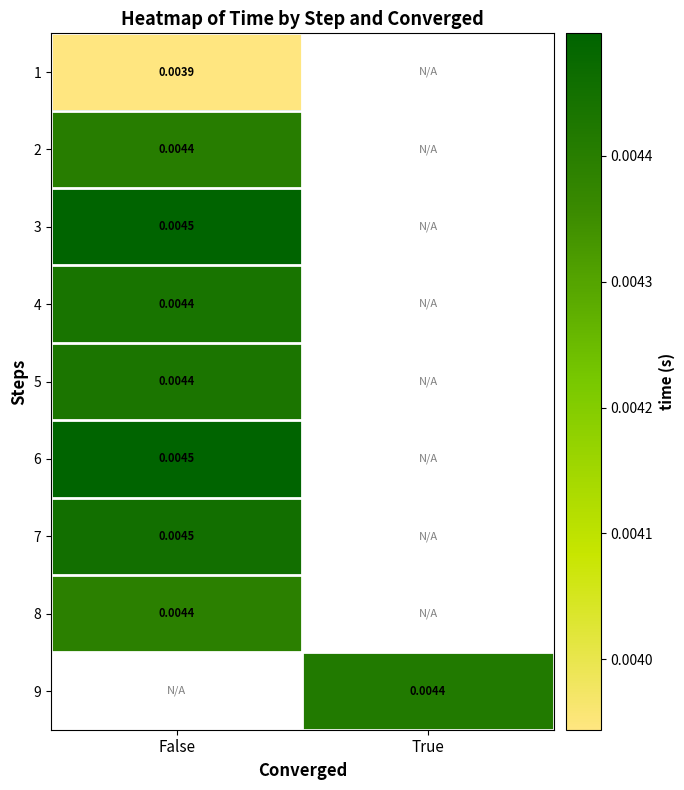

Which label corresponds to the smallest value in the chart?

False